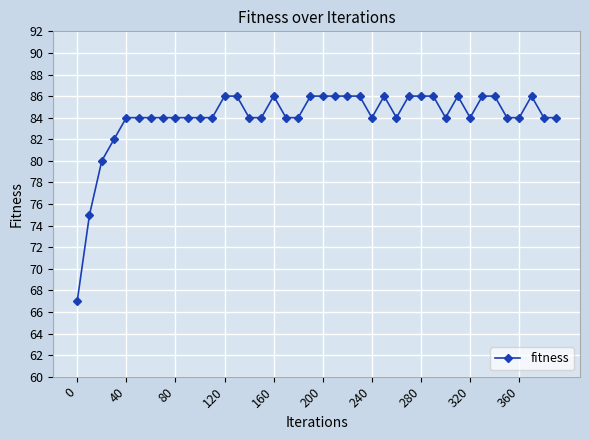

How many series are shown in this chart?

1